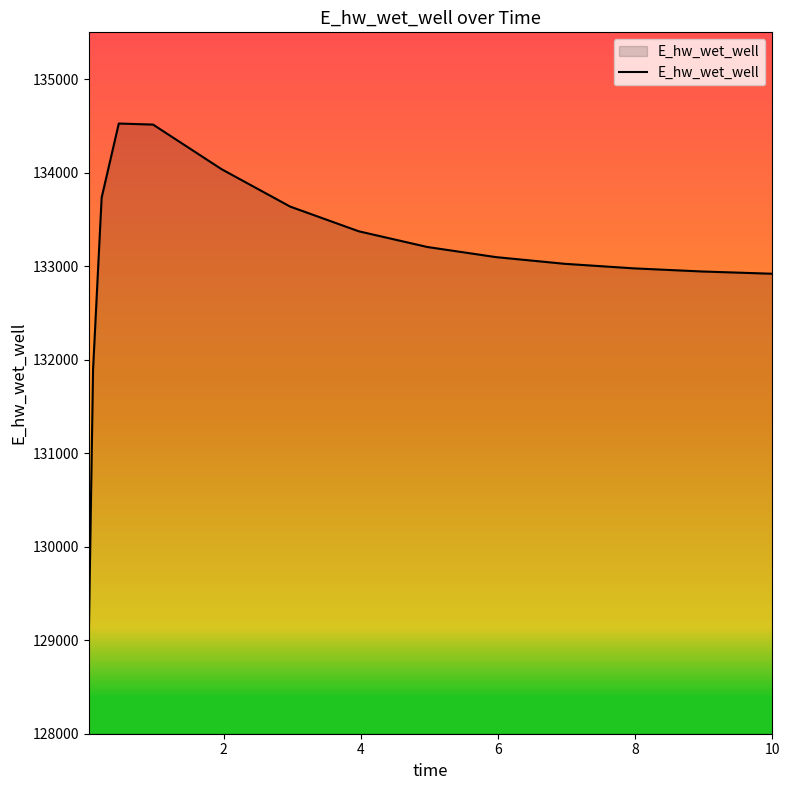

What is the difference between the maximum and minimum values?

5493.0